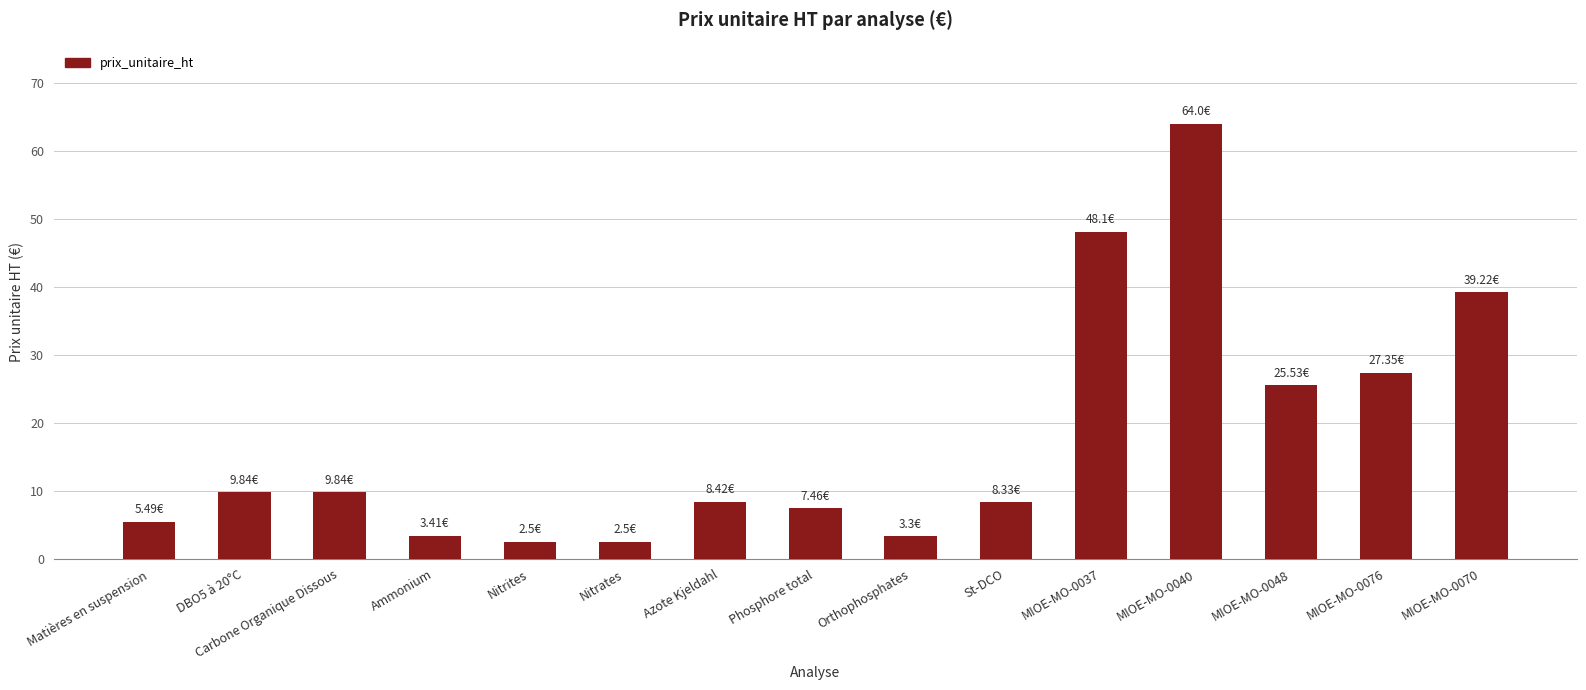

What is the approximate value at MIOE-MO-0037?

48.1